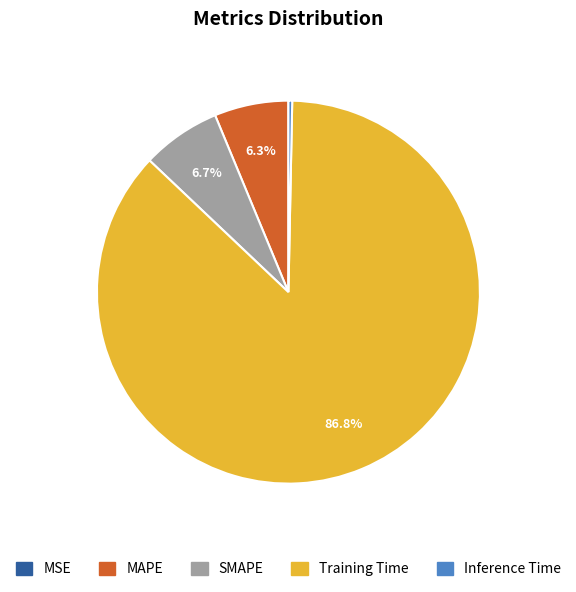

To the nearest percent, what is the average slice percentage?

20%